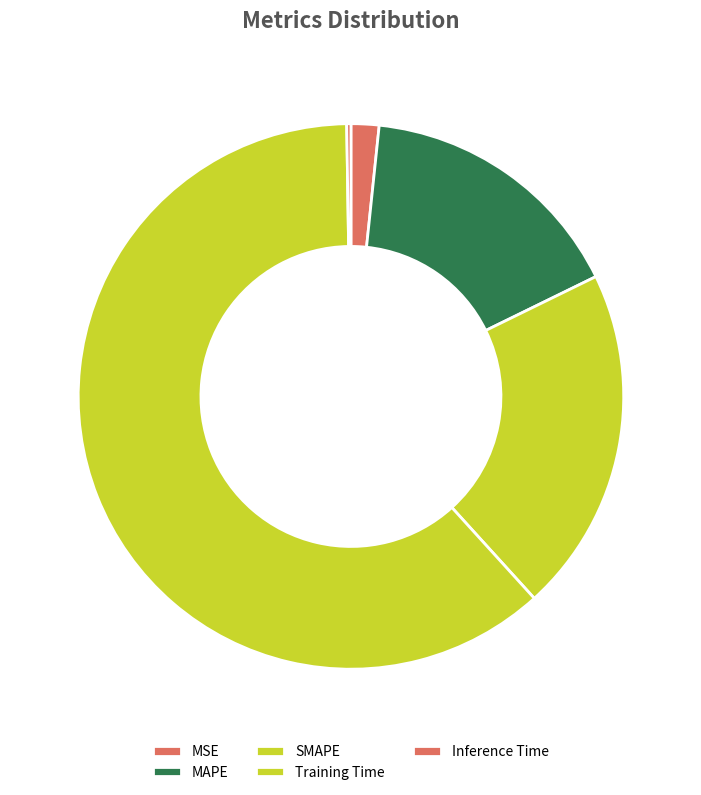

To the nearest percent, what is the combined percentage of SMAPE and Inference Time?

21%